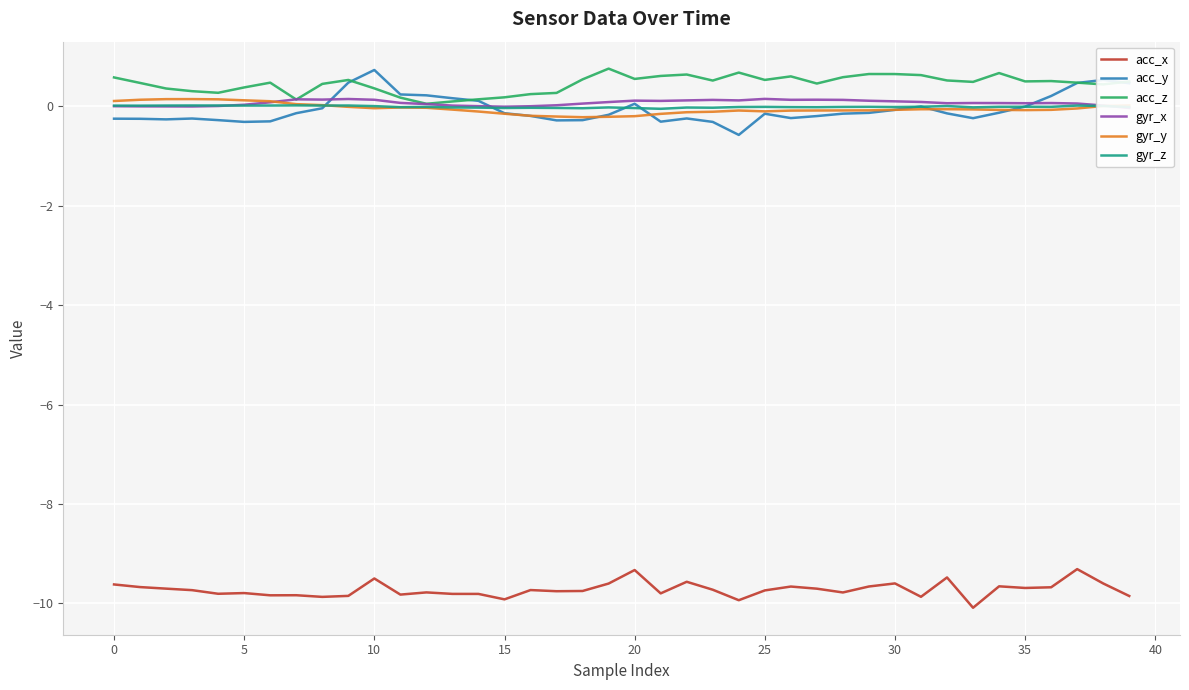

How many lines are shown in the chart?

6